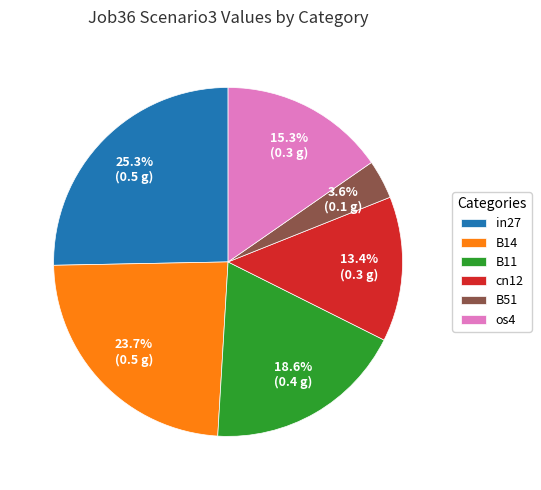

Is it true that B14 is 32% of the pie?

False